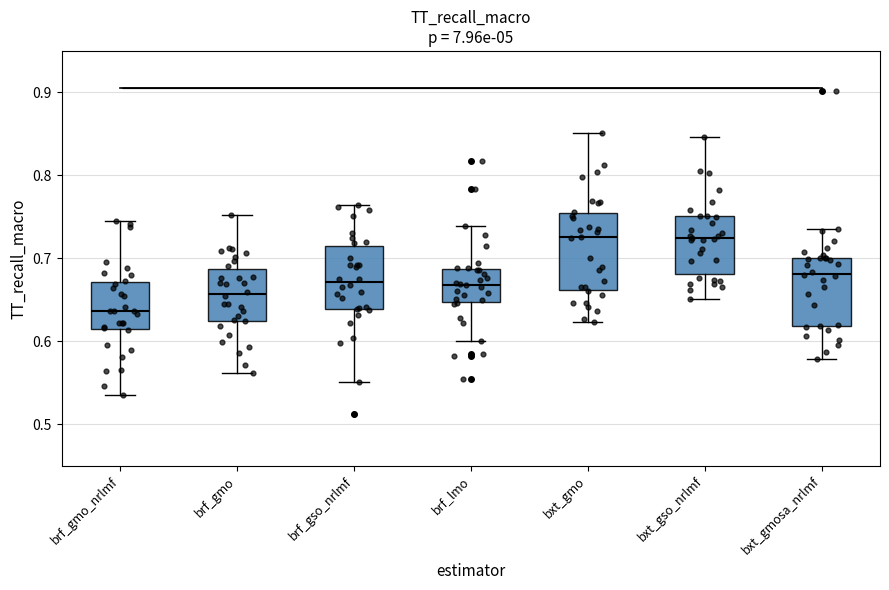

Where does the median line of the box for brf_gso_nrlmf sit on the y-axis? The values are not printed on the chart, so give them approximately, as read against the axis.

0.67